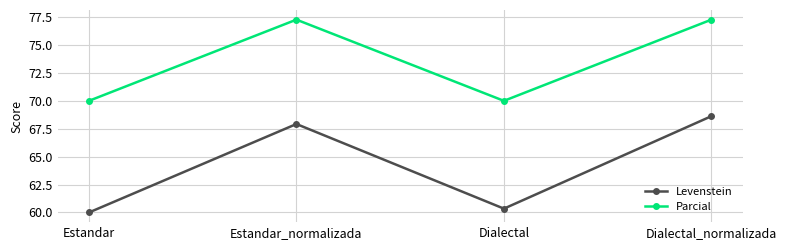

List the series in order of their peak value, highest first.

Parcial, Levenstein